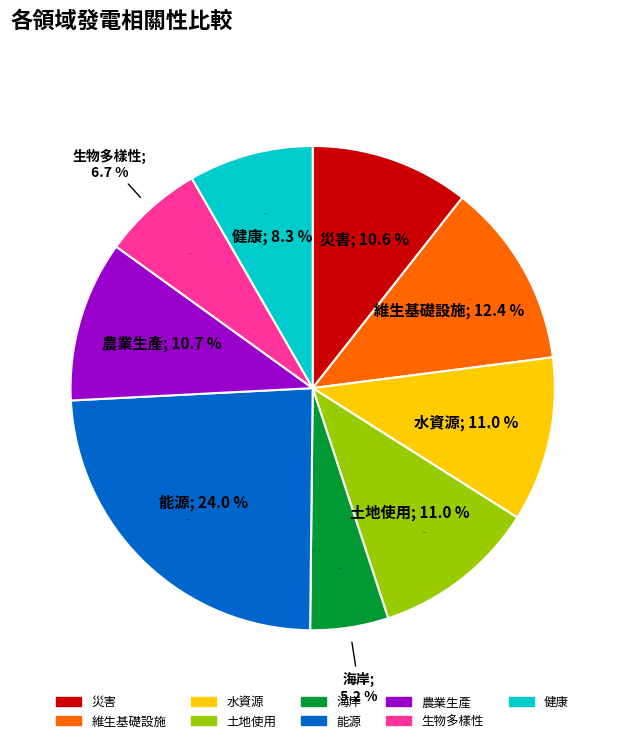

Does 能源 account for over 50% of the chart?

No